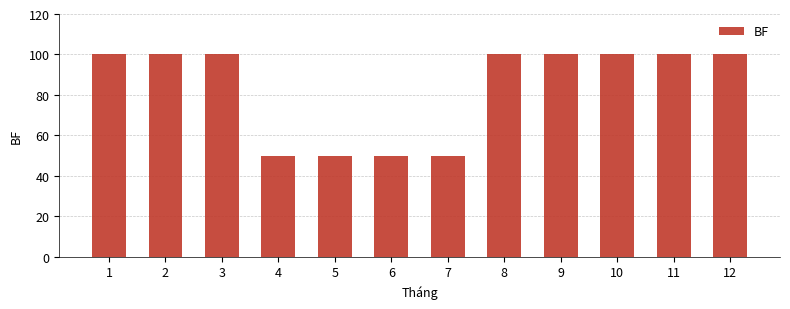

What is the maximum value shown in the chart?

100